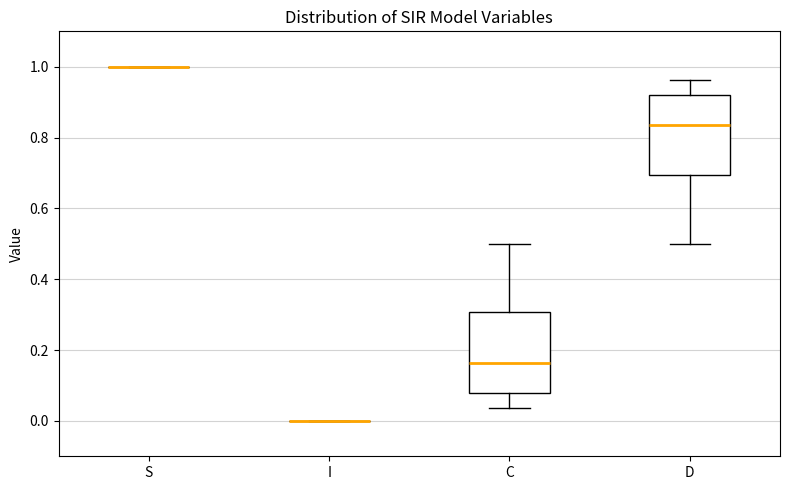

Where is the lower edge of the box for D on the y-axis? The values are not printed on the chart, so give them approximately, as read against the axis.

0.70